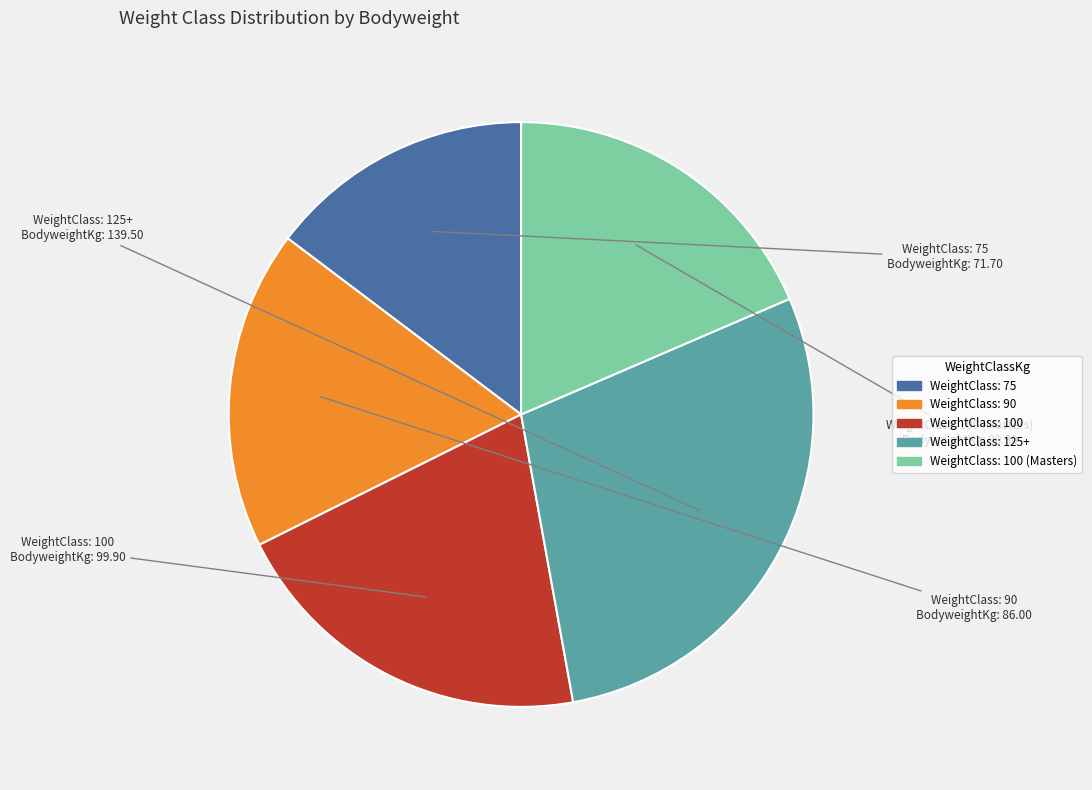

Does any single category account for the majority?

No